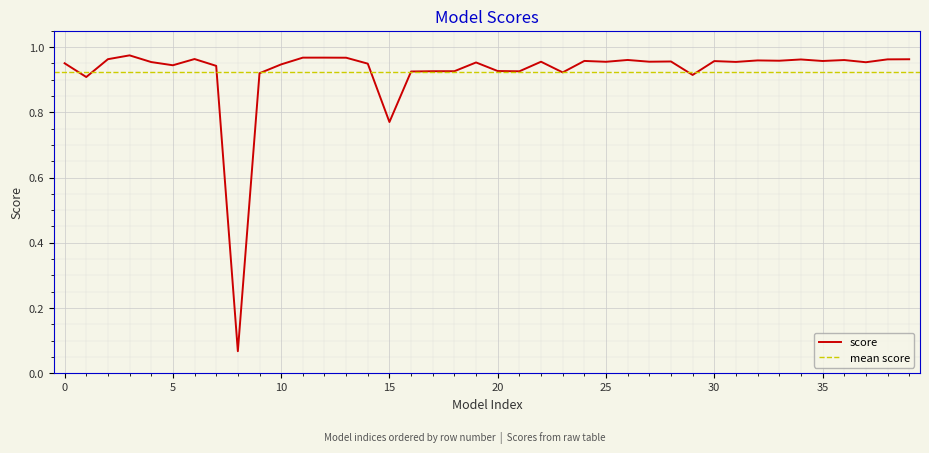

What is the value of the 29th point from the left?

1.0